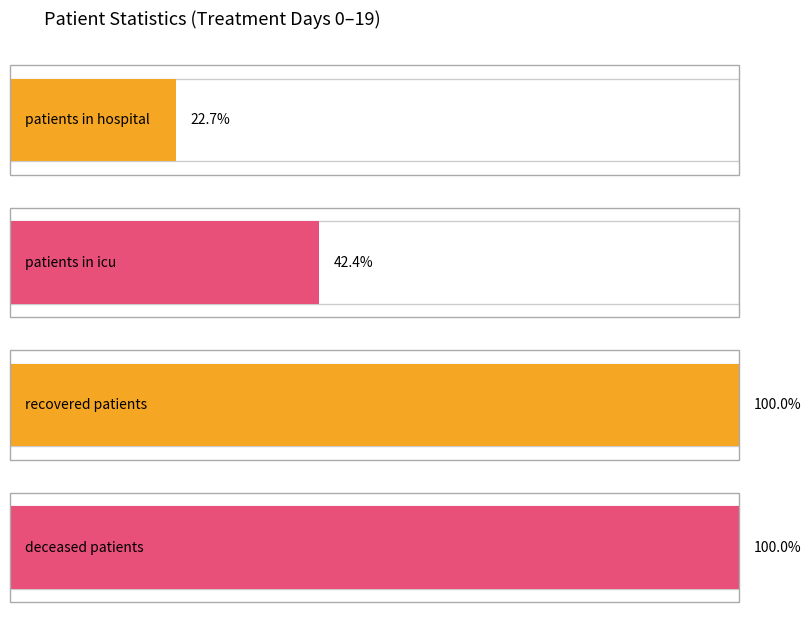

What are all the series names shown in the legend?

patients_in_hospital, patients_in_icu, recovered_patients, deceased_patients